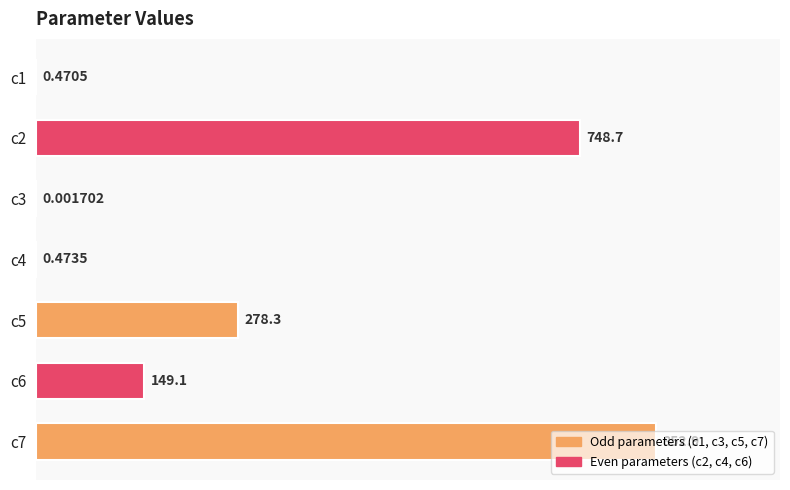

What is the sum of all values?

2030.0